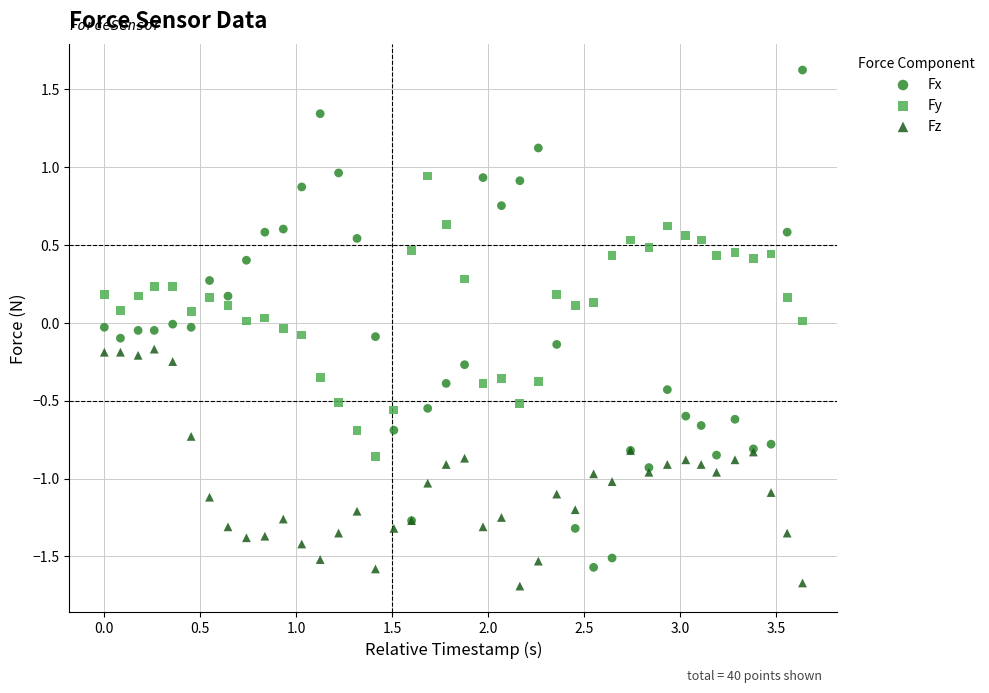

Which series contains the highest Y value?

Fx